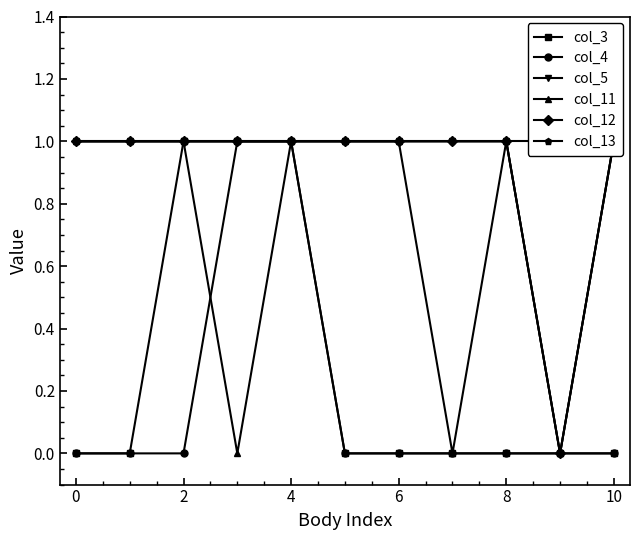

Is it true that col_3 equals 0 at 8?

True